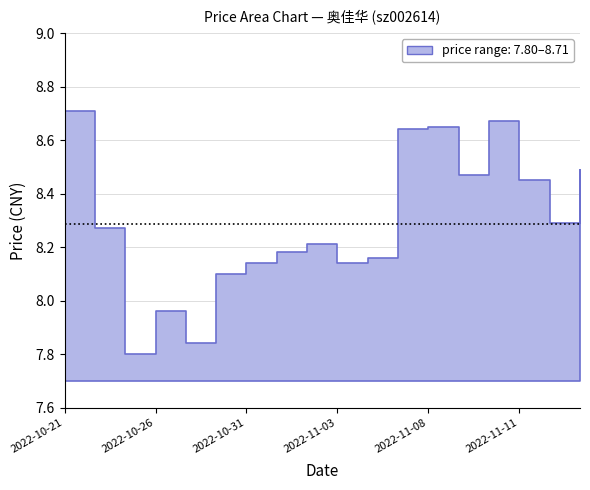

At which category does the chart reach its minimum across all series?

2022-10-25